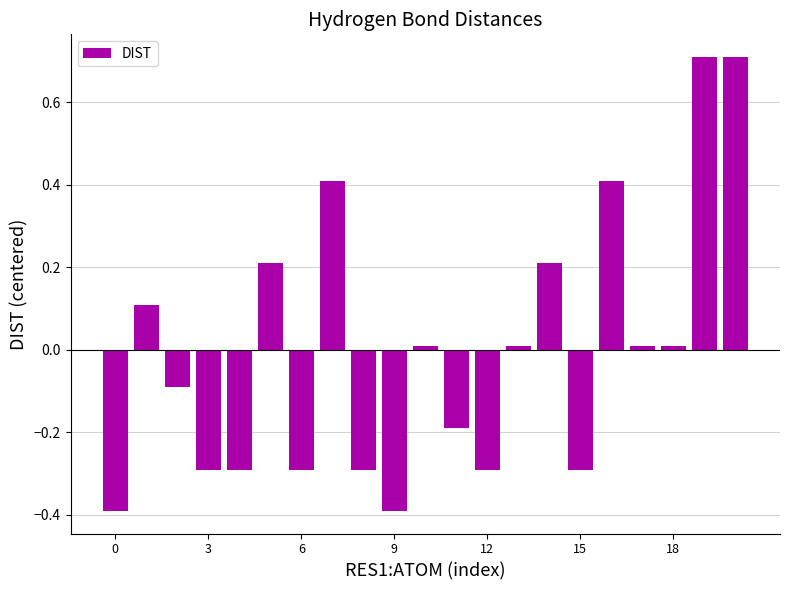

What is the maximum value shown in the chart?

0.7